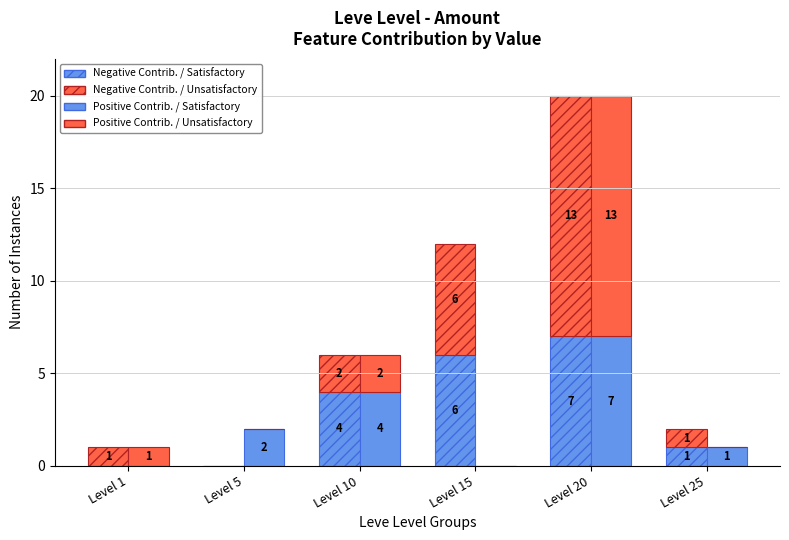

Reading left to right, transcribe all the data shown in this chart.

Negative Contrib. / Satisfactory: 0	0	4	6	7	1
Negative Contrib. / Unsatisfactory: 1	0	2	6	13	1
Positive Contrib. / Satisfactory: 0	2	4	0	7	1
Positive Contrib. / Unsatisfactory: 1	0	2	0	13	0